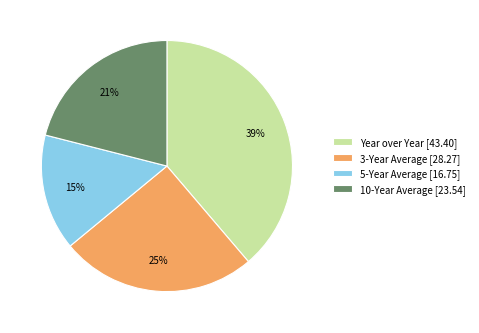

To the nearest percent, what is the difference between the largest and smallest slice percentages?

24%